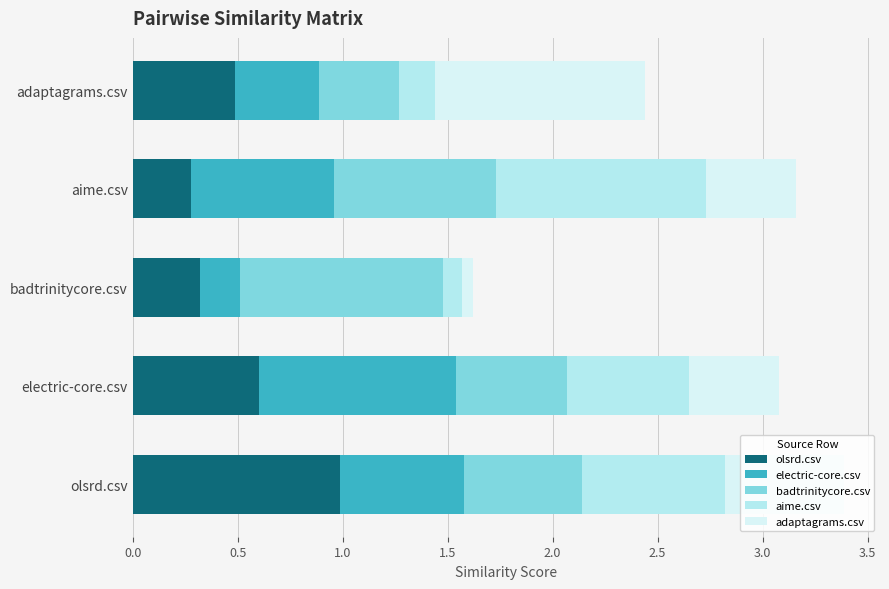

What is the total value across all series at electric-core.csv?

3.1